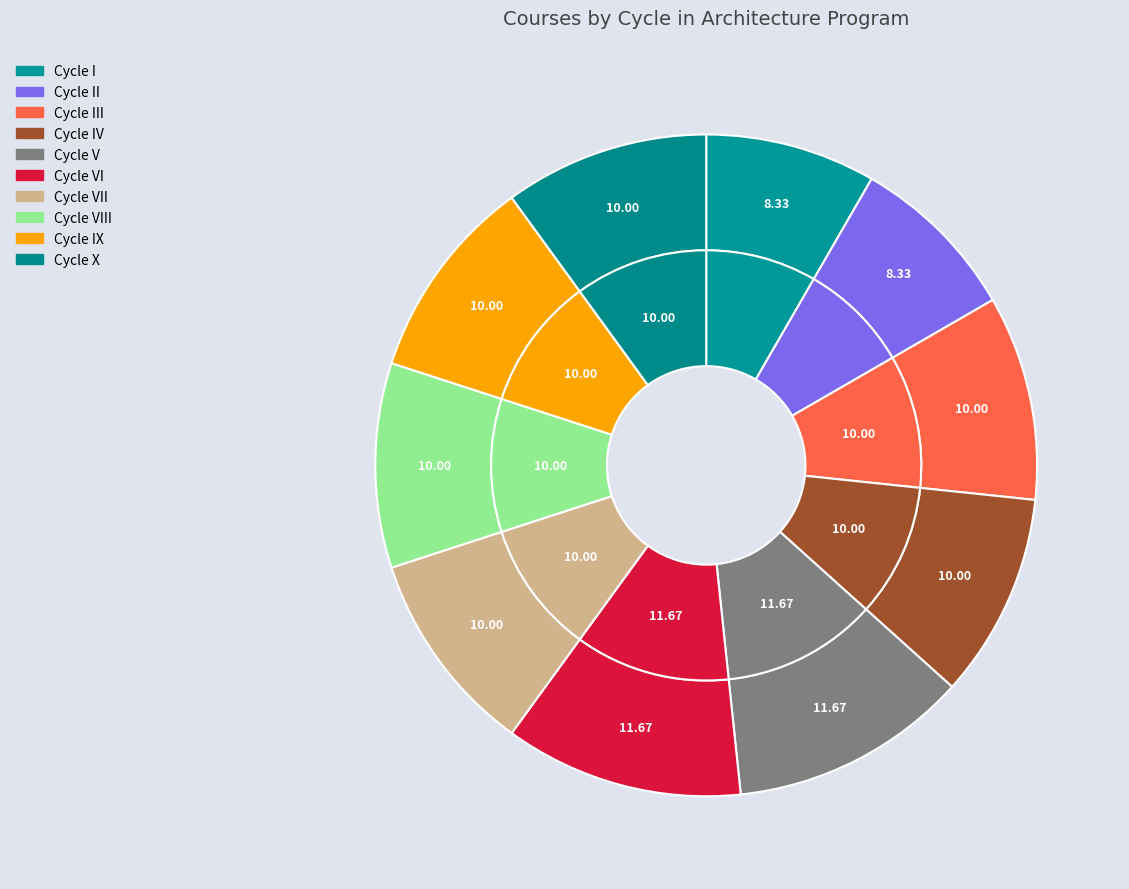

Is there any slice that represents more than half of the pie?

No